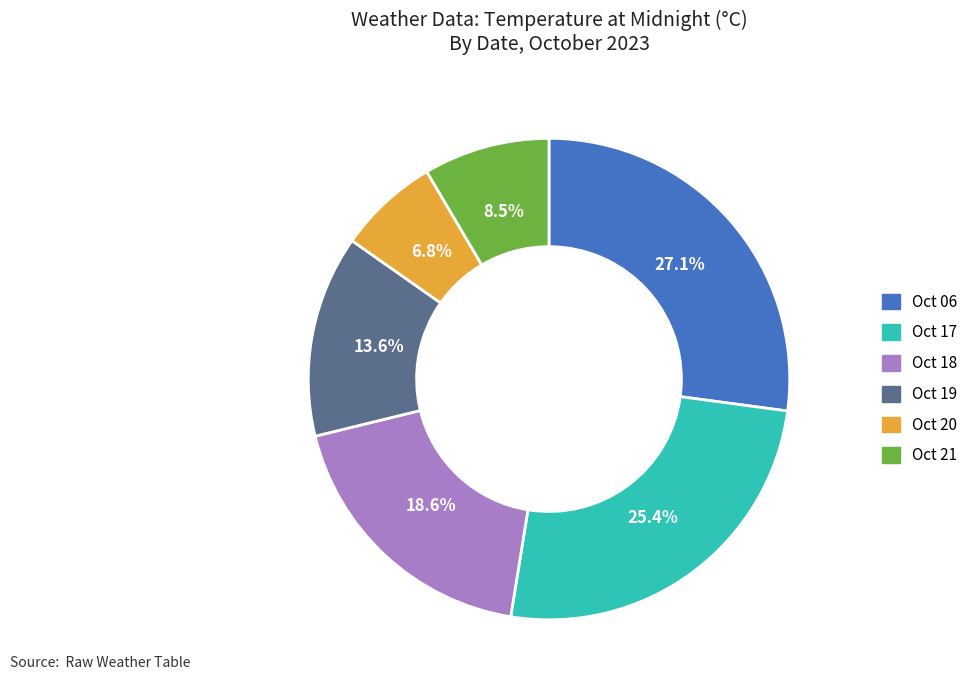

Is there a majority slice in this chart?

No